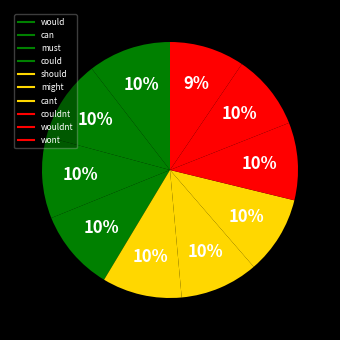

Is there any slice that represents more than half of the pie?

No